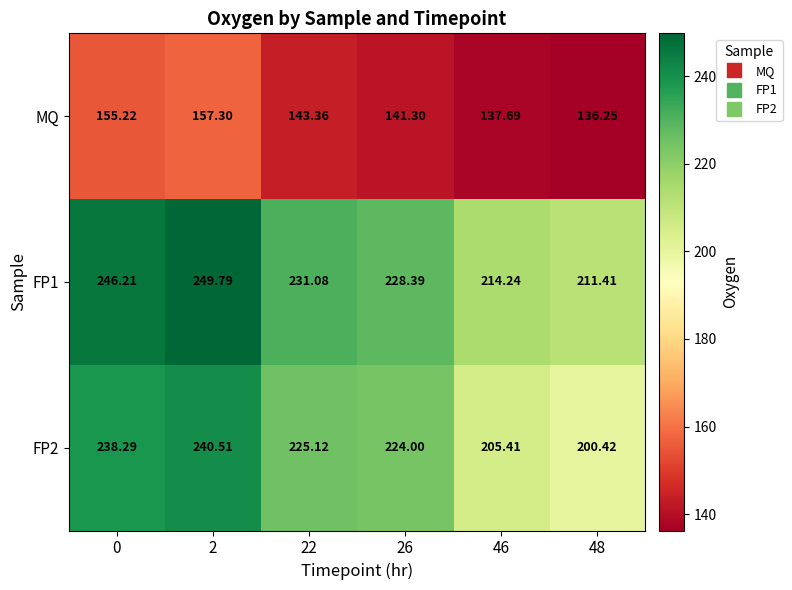

Rank the series at 2 from lowest to highest value.

MQ, FP2, FP1